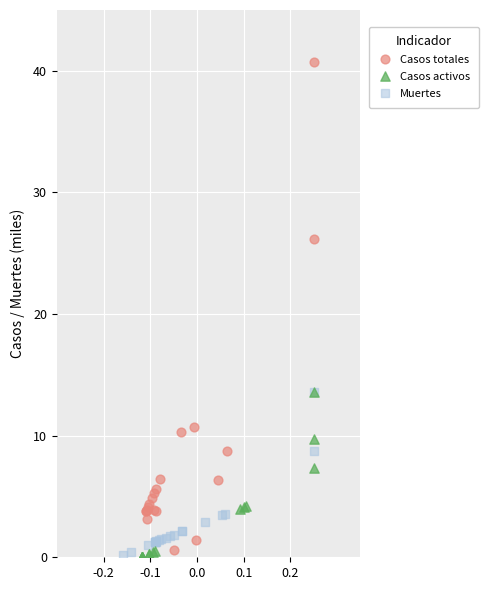

Which series has the widest spread of Y values?

Casos totales